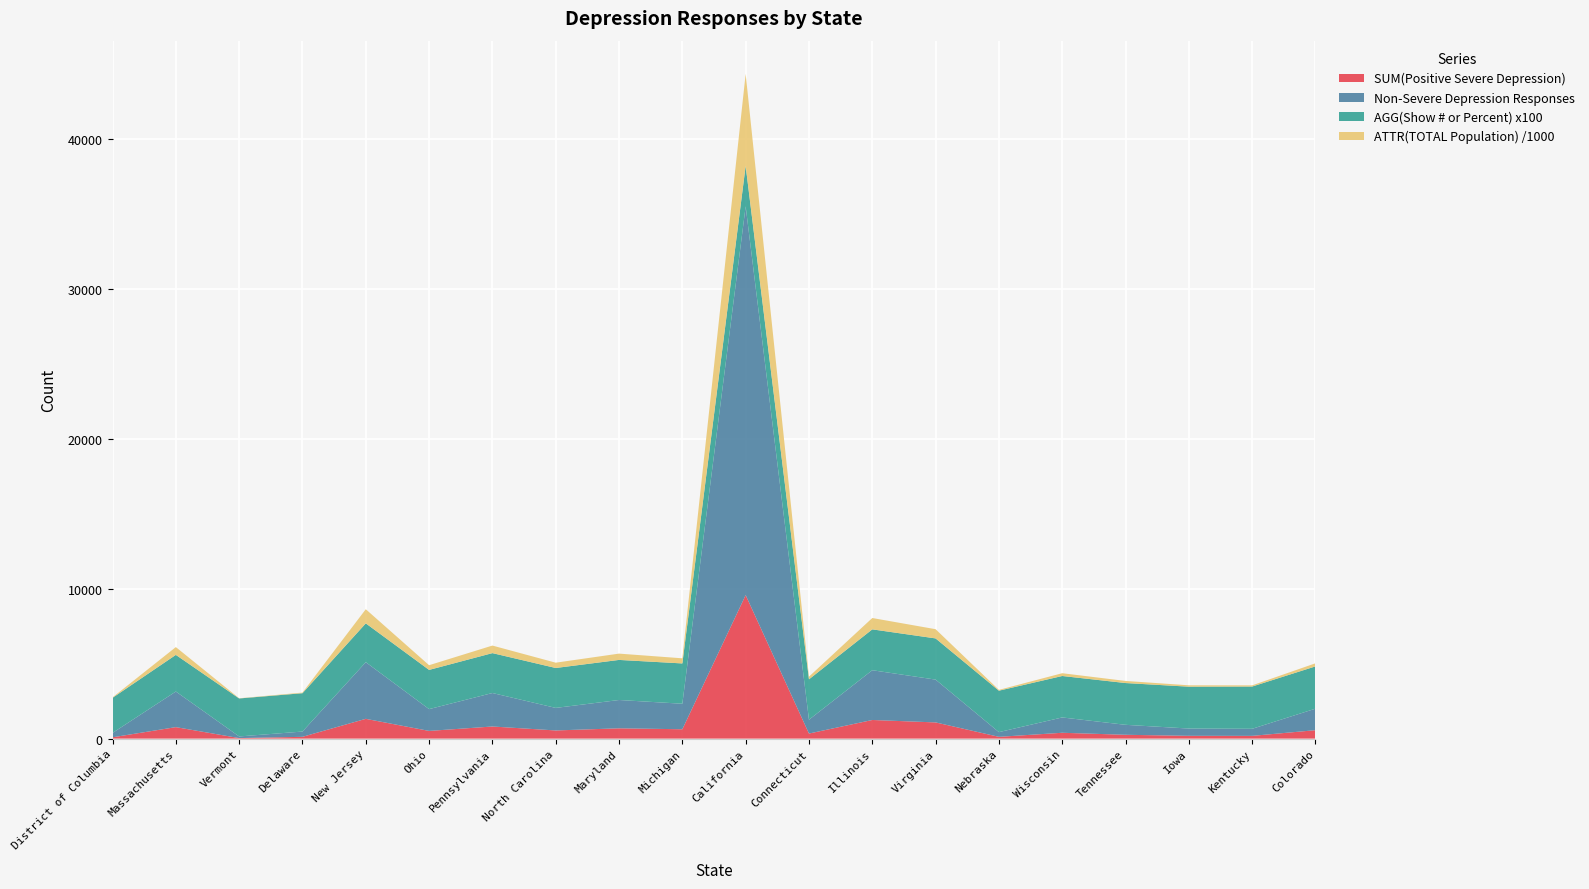

Which category has the highest value in the SUM(Positive Severe Depression) series?

California